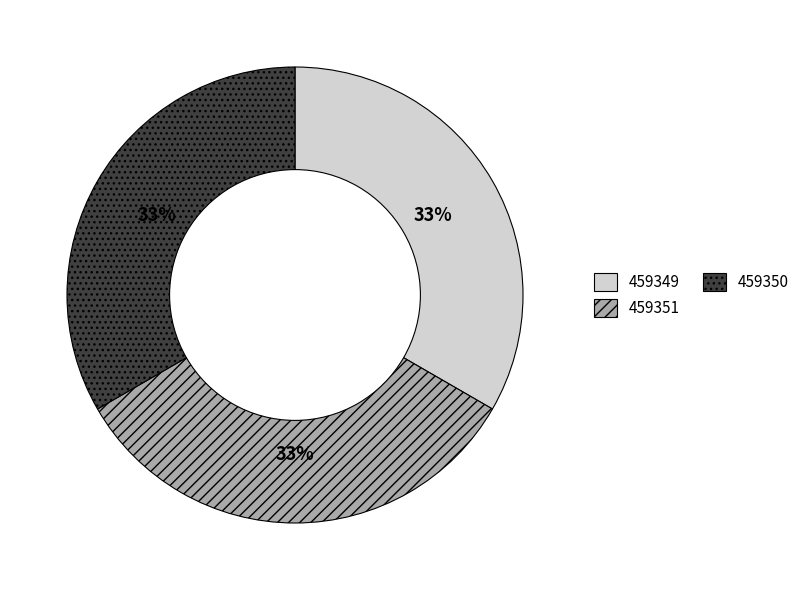

The 459350 slice represents 33% of the pie. True or false?

True